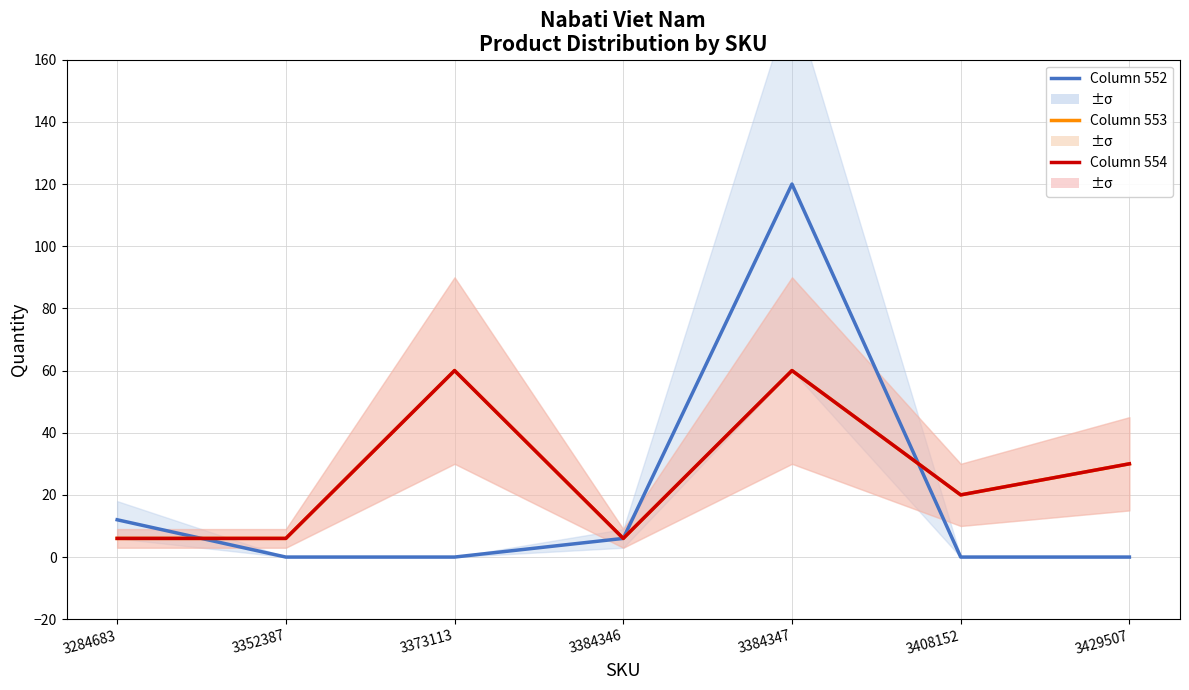

Which series has the largest total across all categories?

Column 553